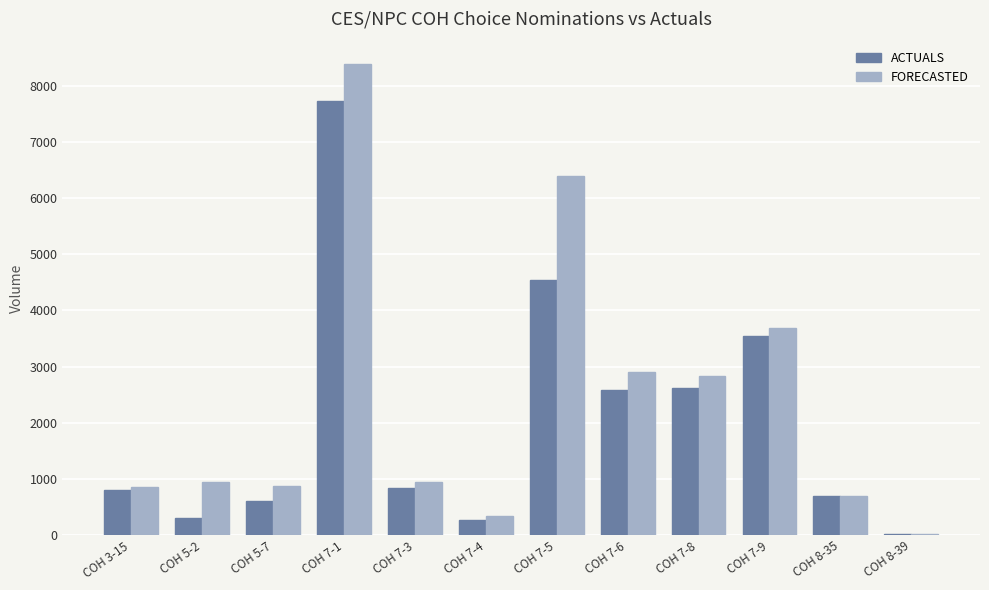

What is the sum of all ACTUALS values?

24566